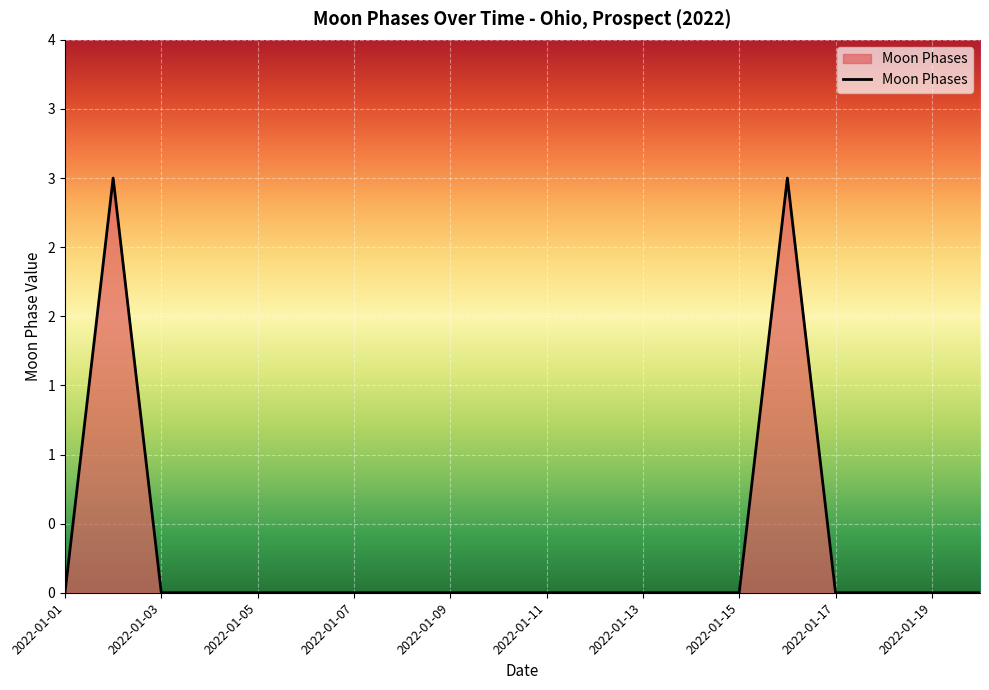

Is this an area chart (filled region under the line)?

Yes